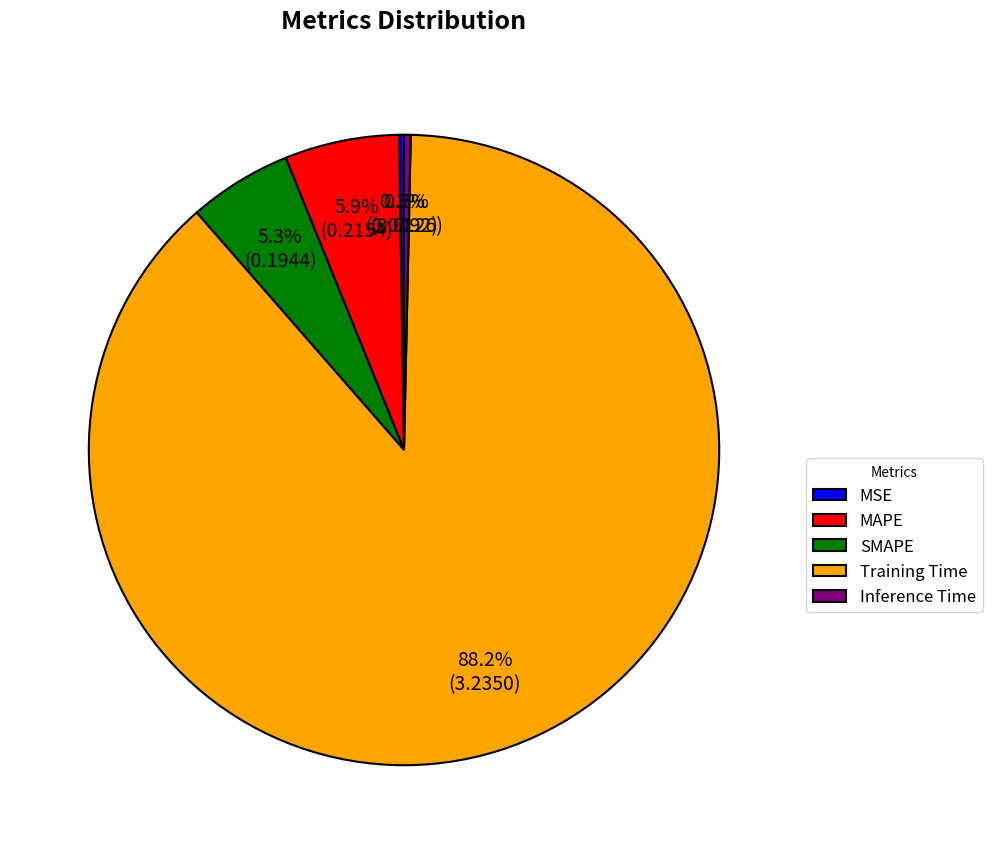

What is the largest slice in the pie chart?

Training Time